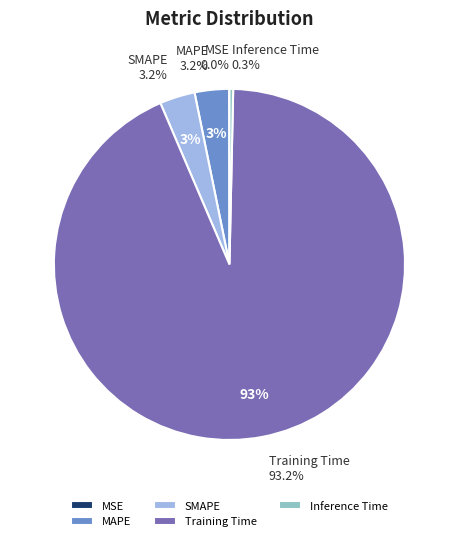

How many slices are in this pie chart?

5